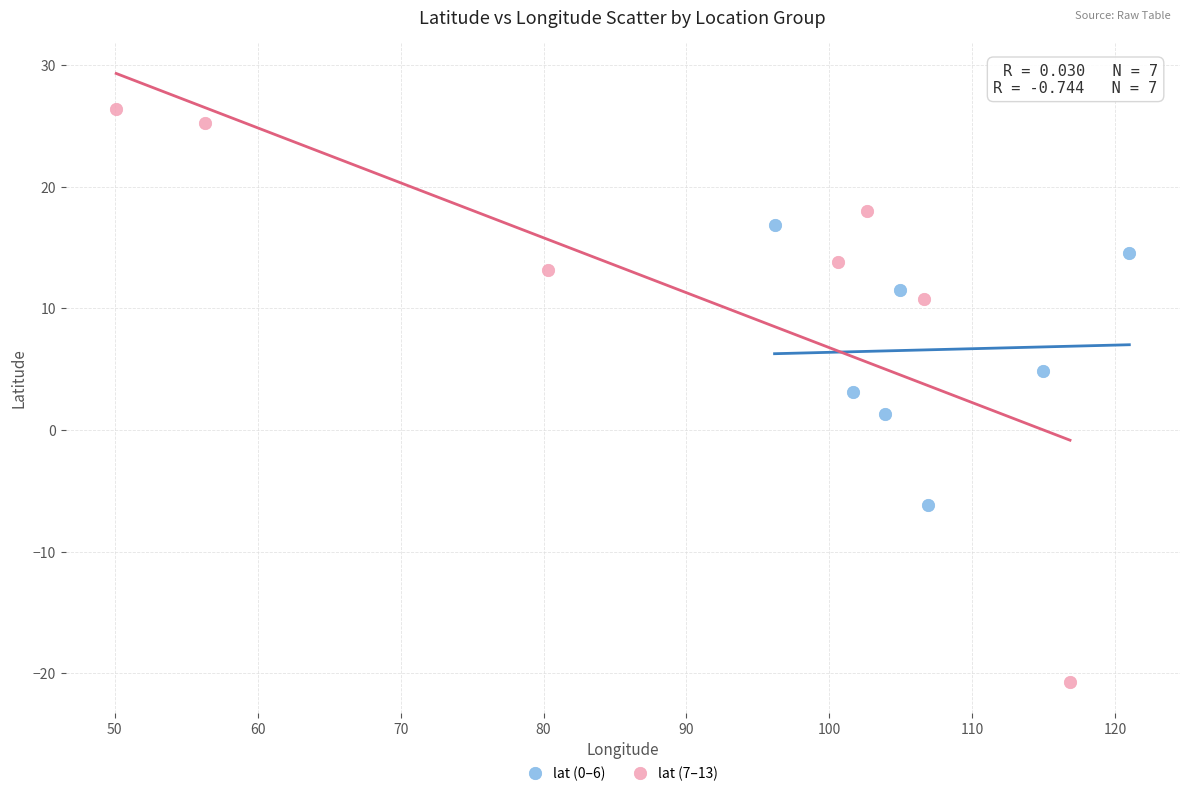

Which series has the largest Y range (max minus min)?

lat (7–13)